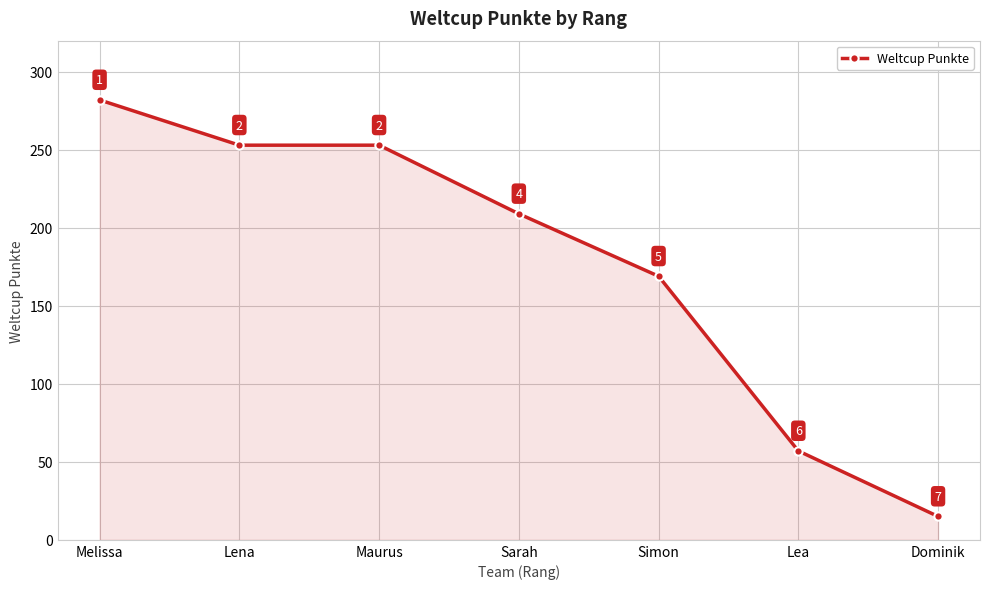

What is the maximum value shown in the chart?

282